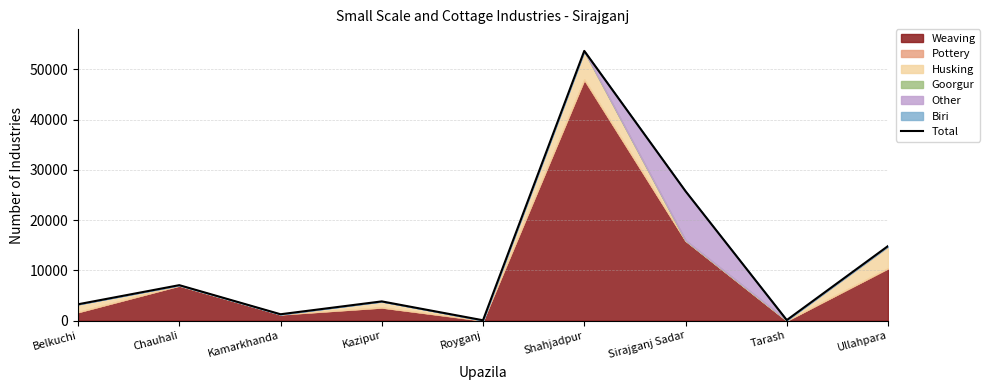

What is the difference between the maximum and minimum values?

53569